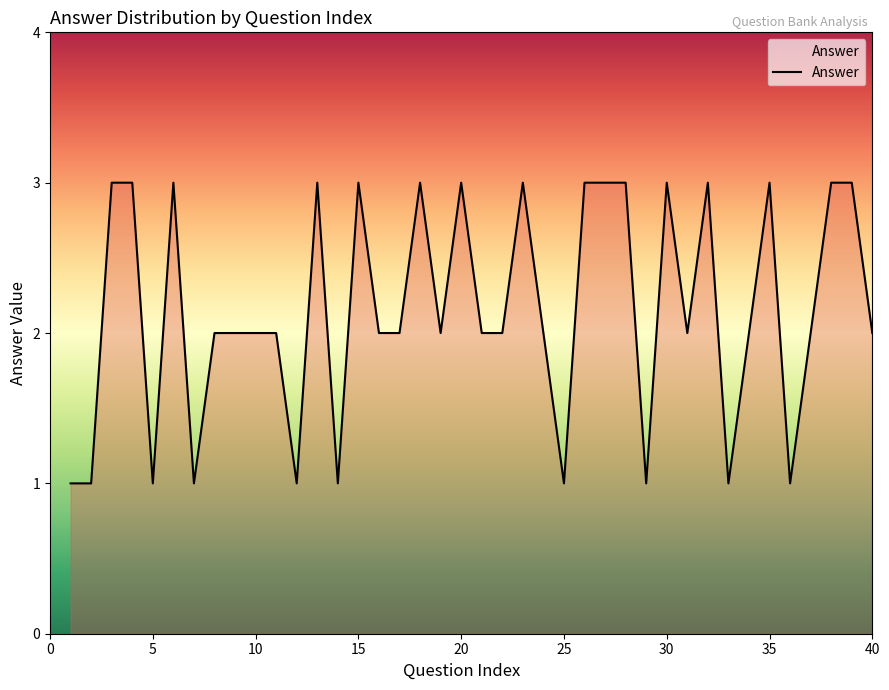

What is the greatest value displayed?

3